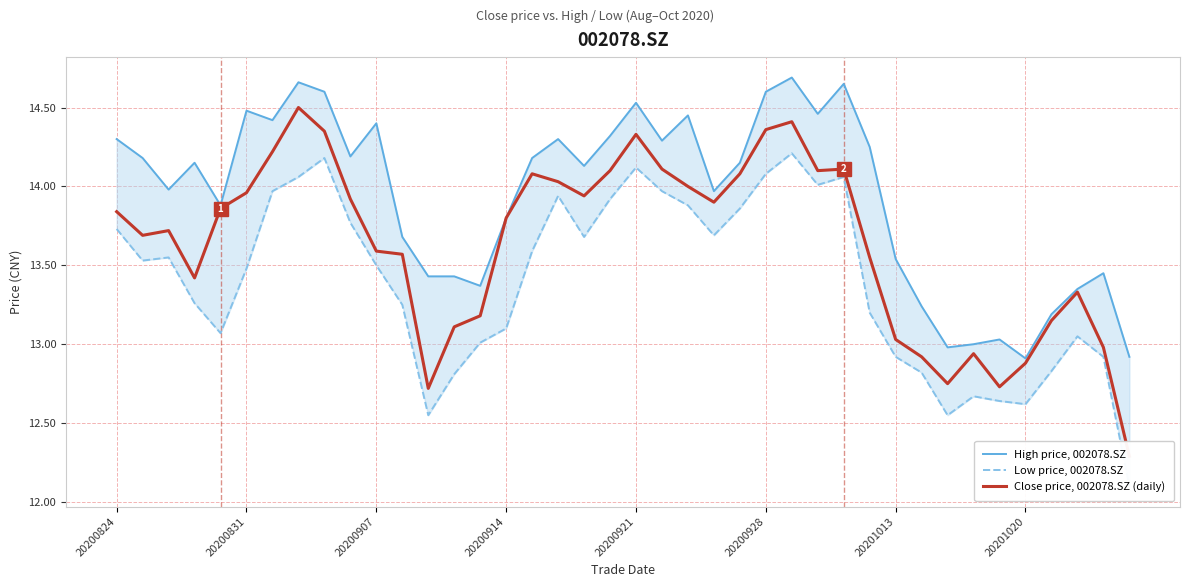

Rank the series by their maximum value, from highest to lowest.

High price, 002078.SZ, Close price, 002078.SZ (daily), Low price, 002078.SZ